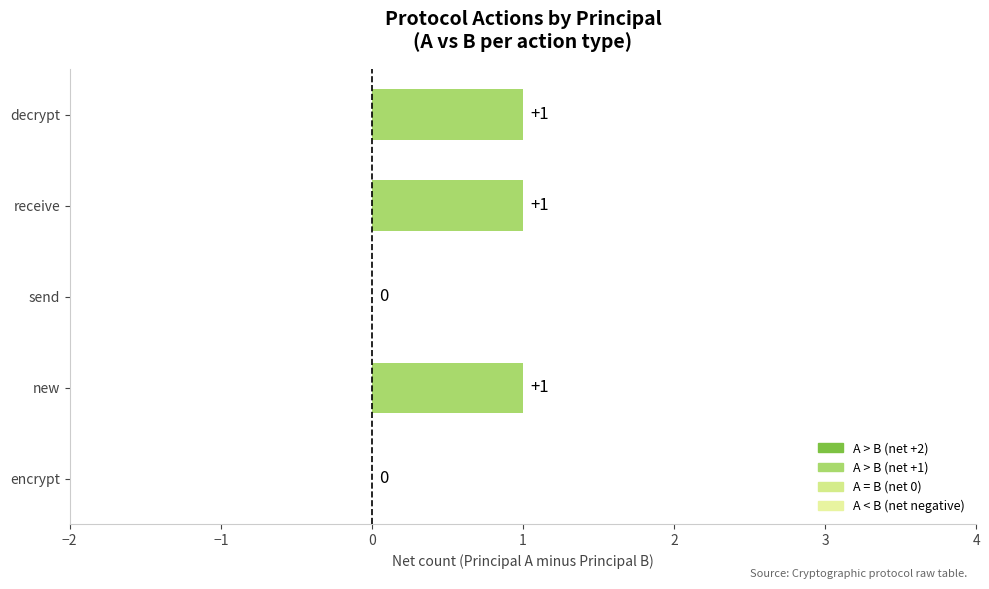

Count the number of categories in the chart.

5